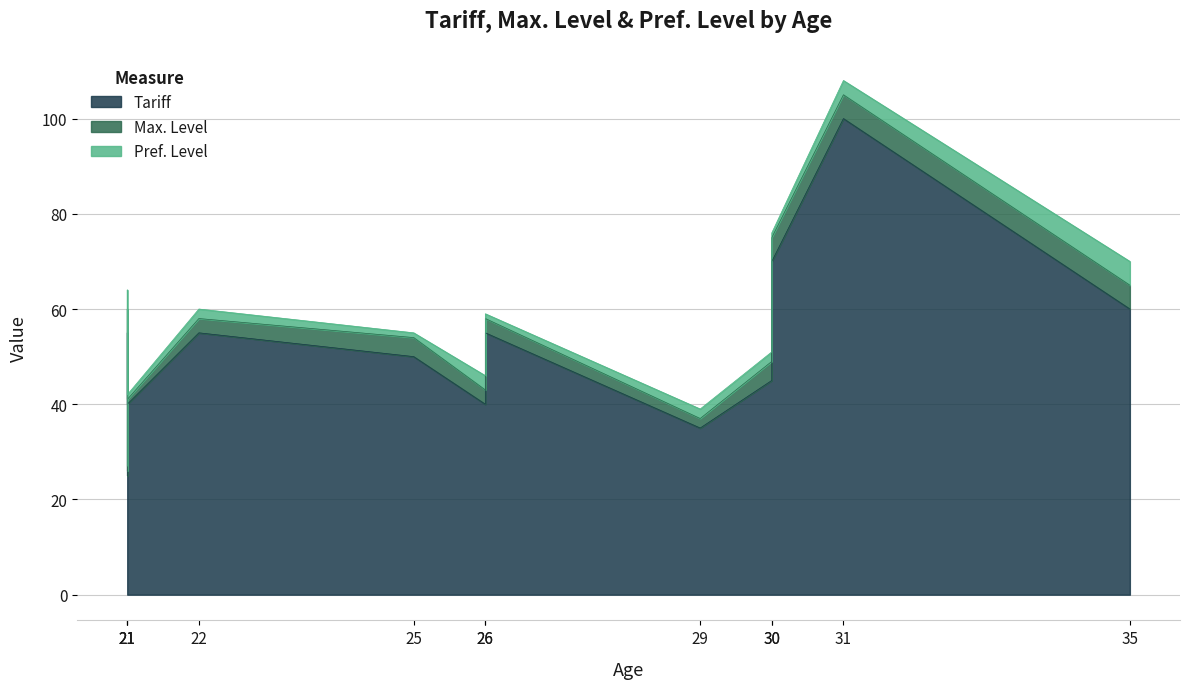

What is the minimum value for Tariff?

25